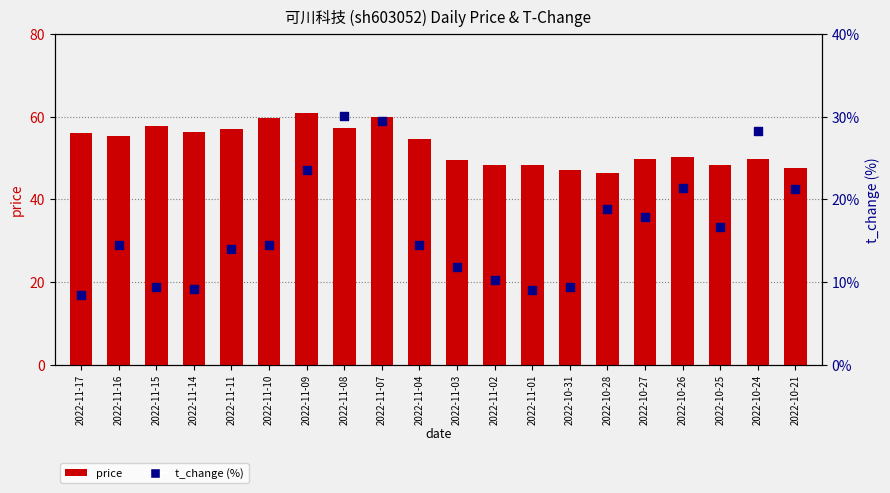

At how many categories does at least one series exceed 32?

20